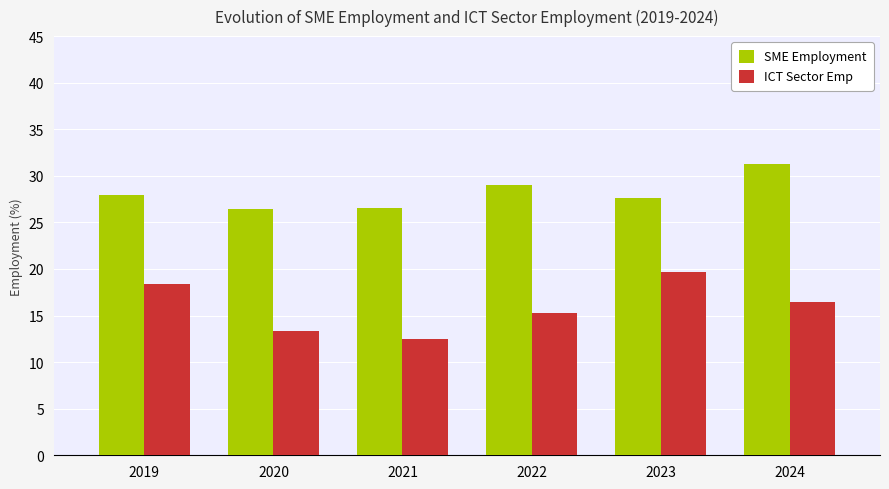

What is the difference between the SME Employment values at 2022 and 2023?

1.3